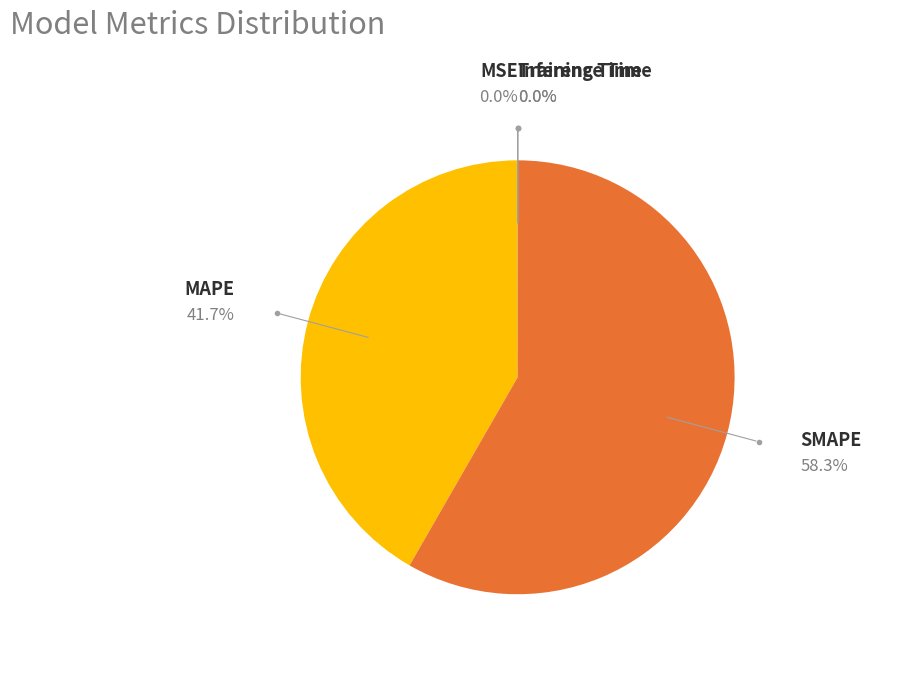

Which category has the biggest portion of the pie?

SMAPE